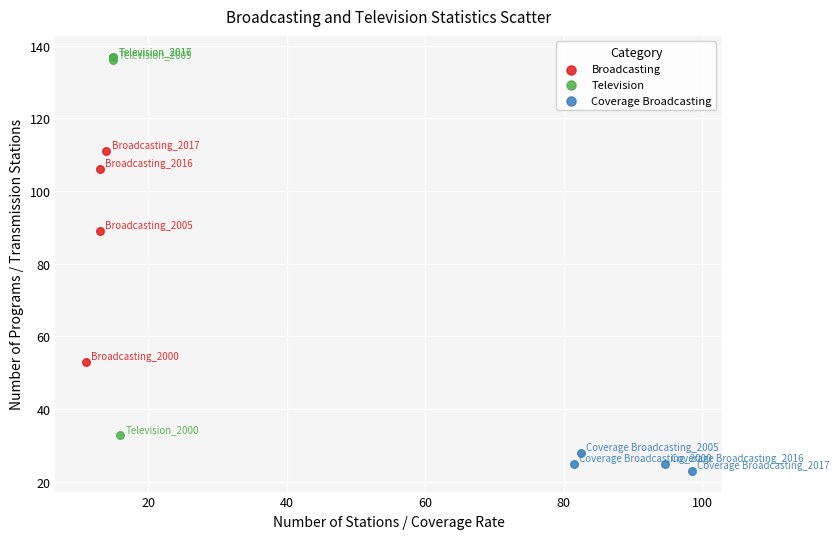

Which series contains the highest Y value?

Television